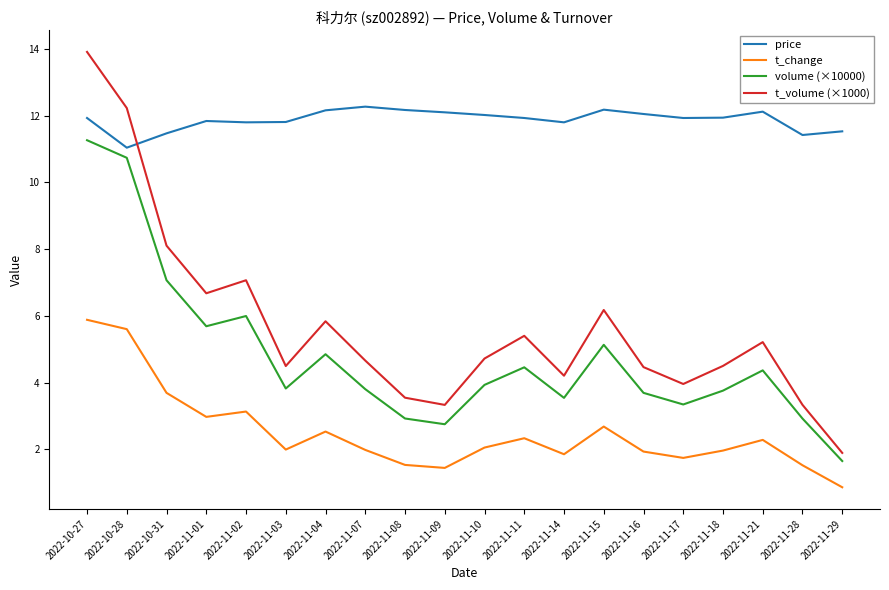

The value of t_volume (×1000) at 2022-11-18 is 4.5. True or false?

True